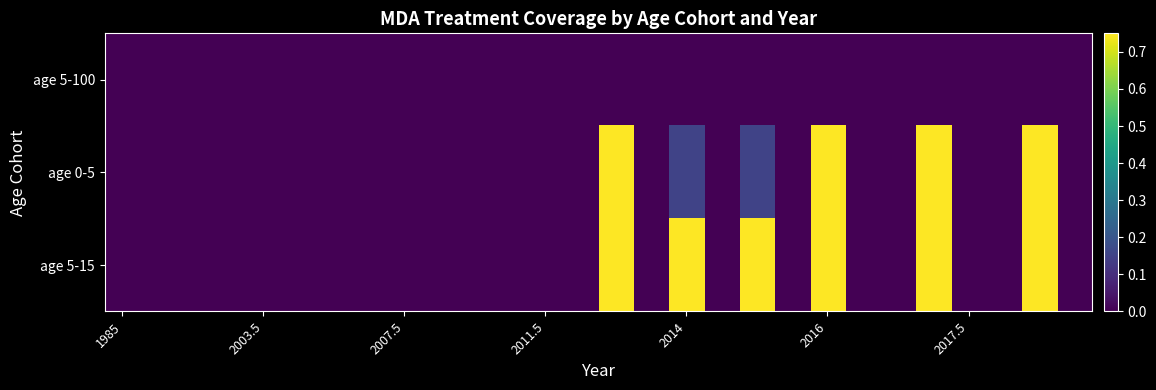

Which series has the largest range (max minus min)?

age 0-5